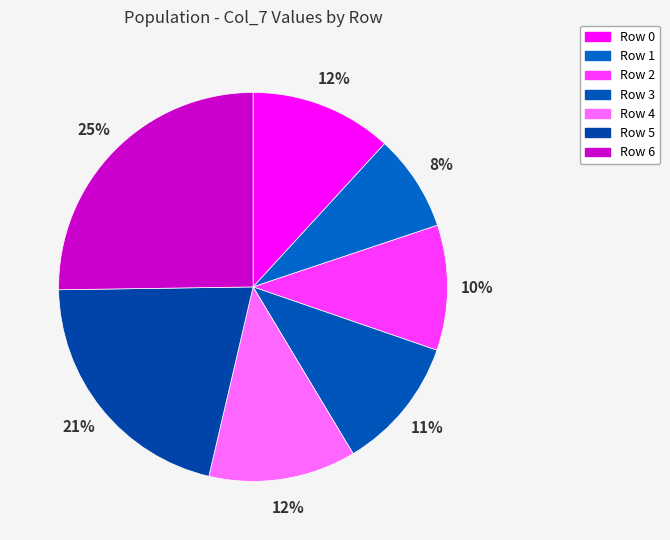

Which has a higher value, Row 4 or Row 3?

Row 4